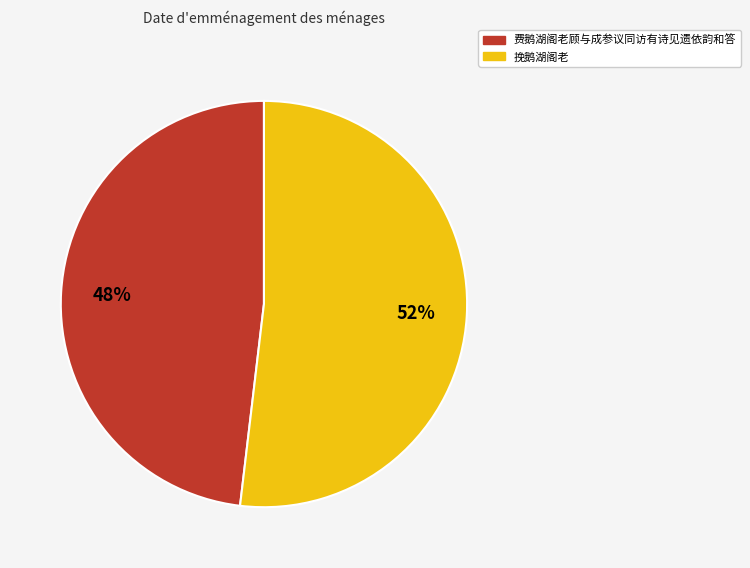

How many segments does this pie chart have?

2